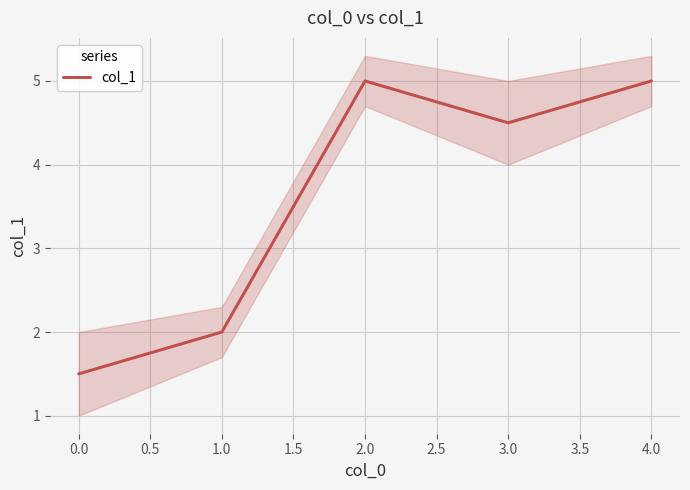

True or false: the data has more than 1 interior local peaks.

False